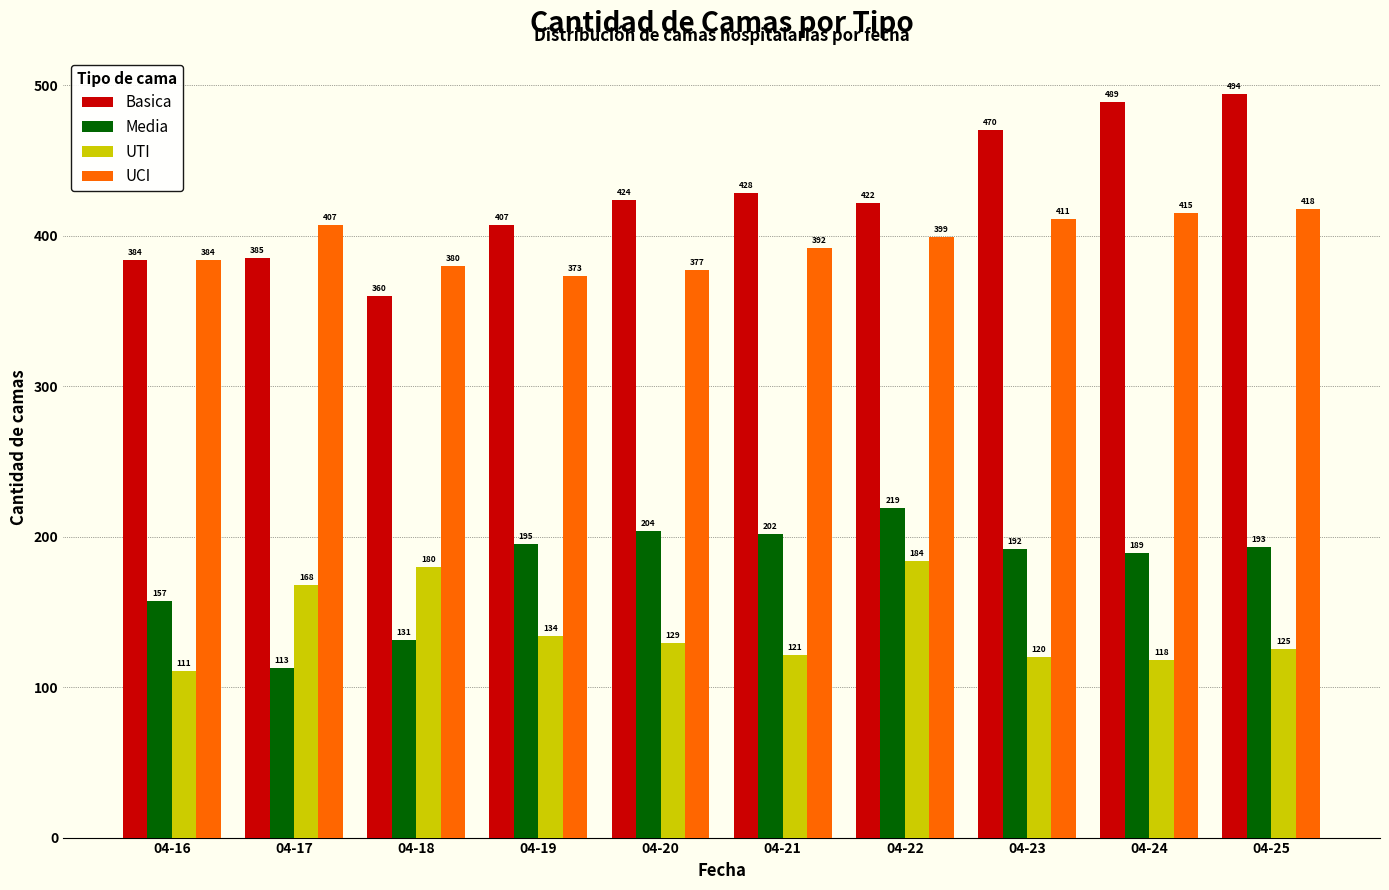

At which category does the chart reach its minimum across all series?

04-16